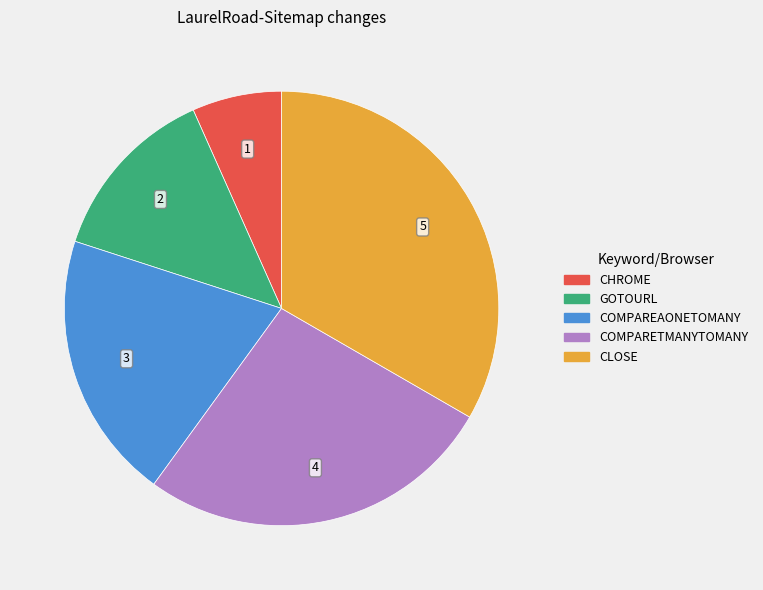

What is the largest slice in the pie chart?

CLOSE